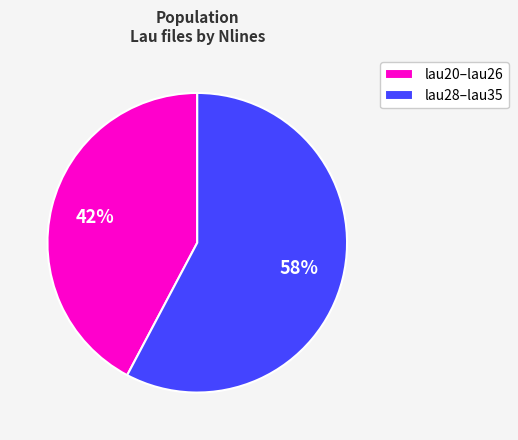

Combined, do lau20–lau26 and lau28–lau35 account for over 50%?

Yes